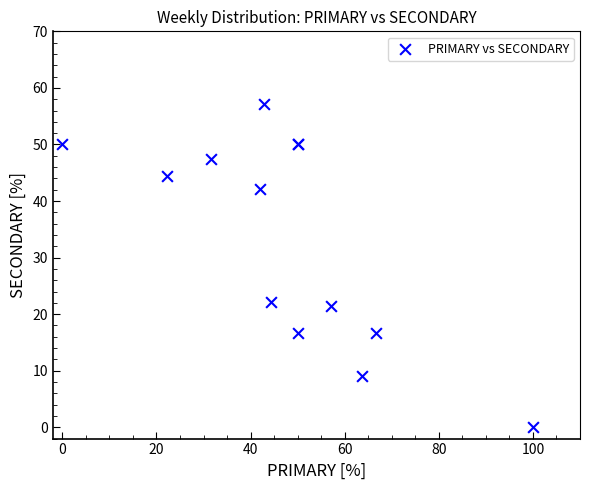

What Y value in the scatter plot is closest to 28?

22.2